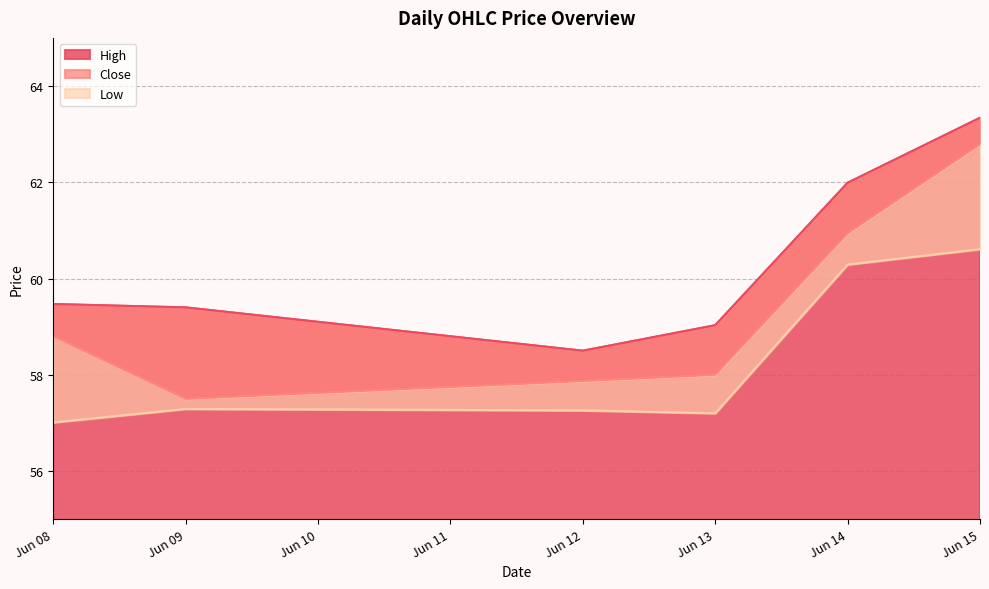

The value of High at Jun 15 is 63.3. True or false?

True